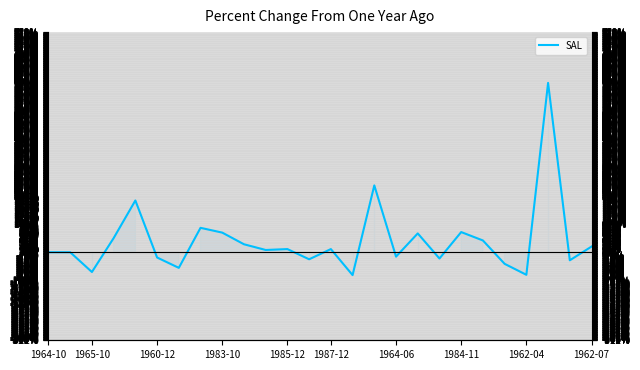

How many data points are less than 11?

13